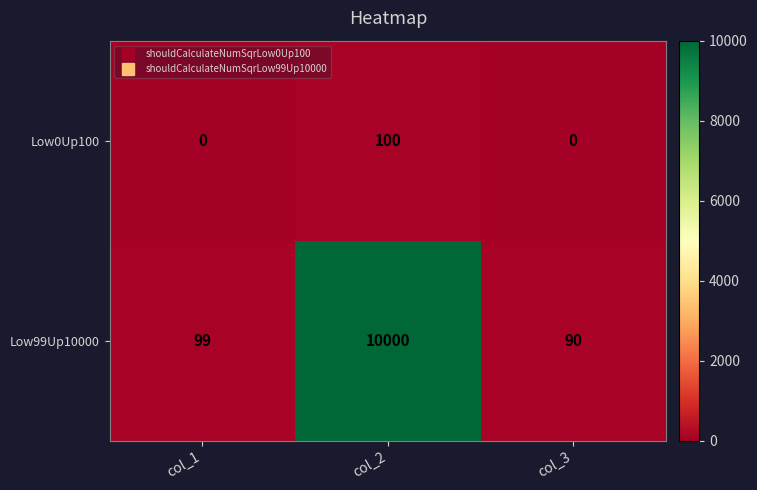

Is it true that Low99Up10000 equals 90 at col_3?

True